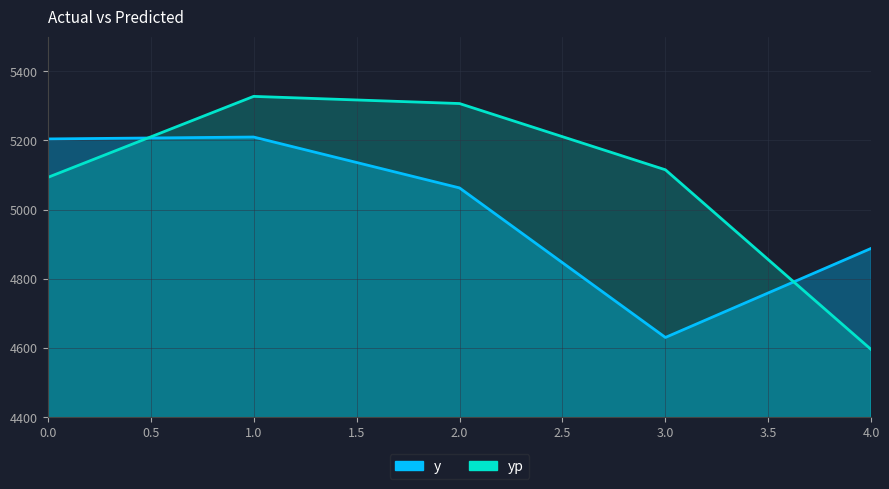

At which category does the chart reach its minimum across all series?

4